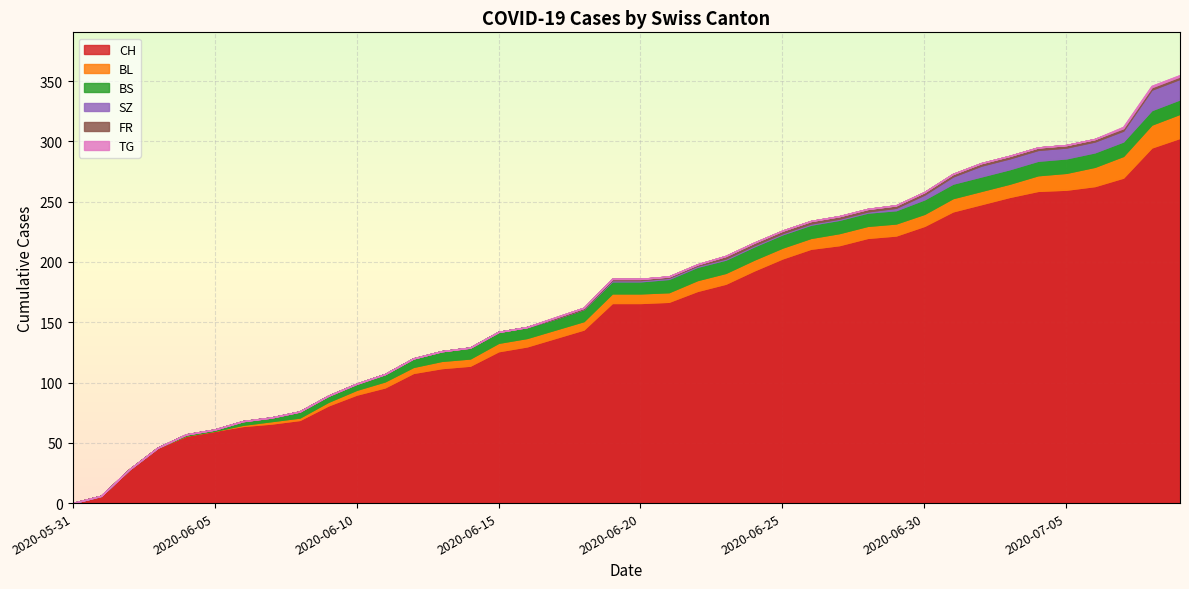

Rank the series at 2020-07-02 from lowest to highest value.

TG, FR, SZ, BL, BS, CH